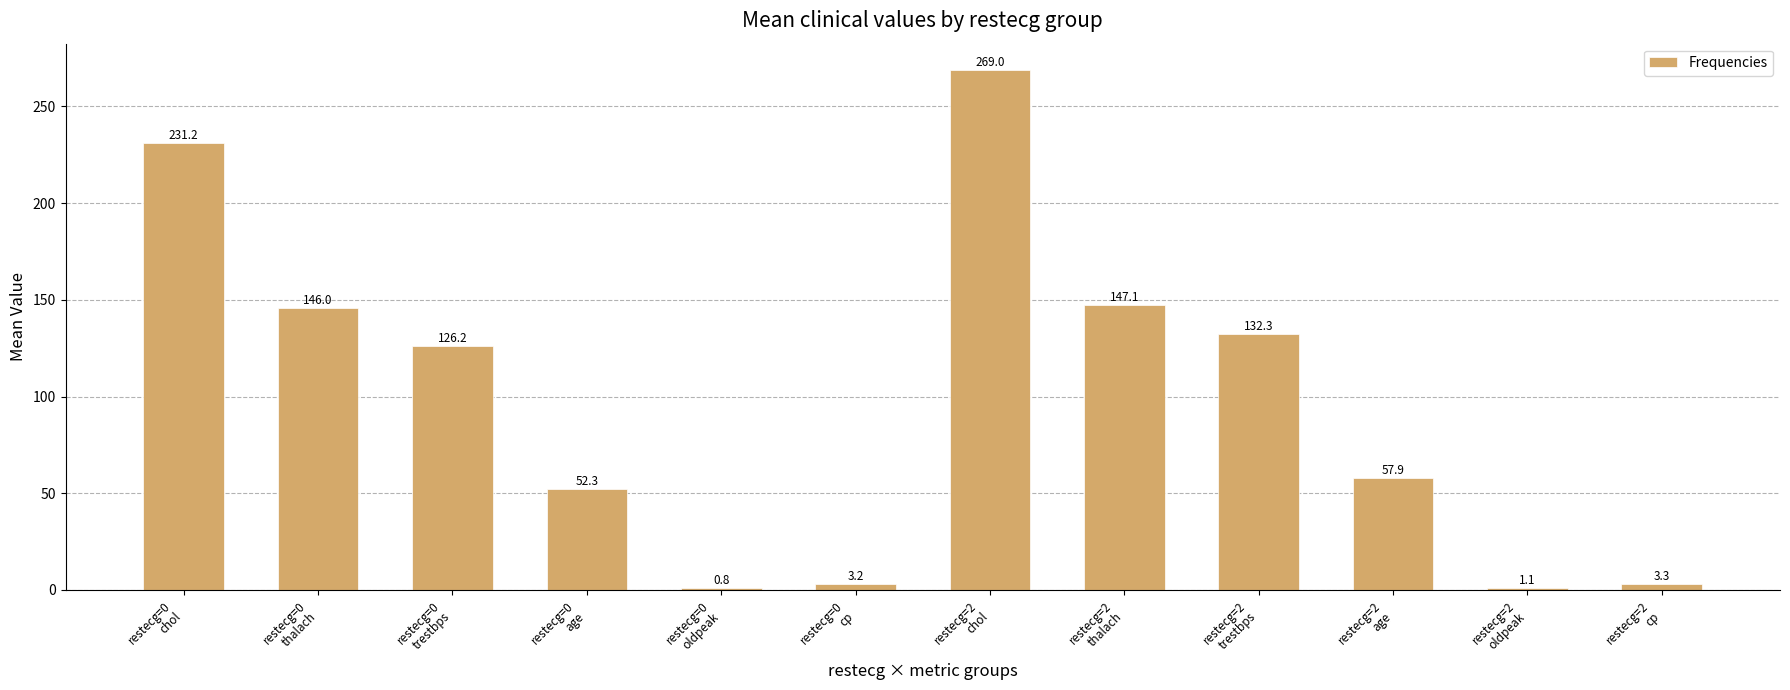

What is the sum of all values?

1170.4